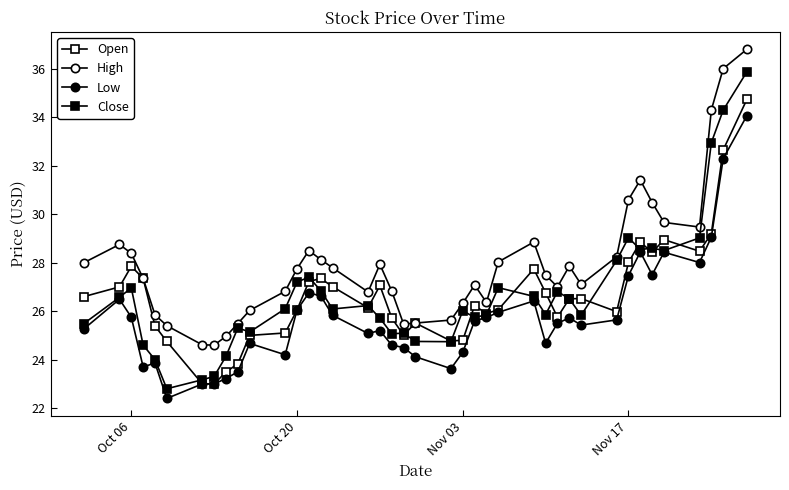

How many interior local peaks does the Open series have?

9